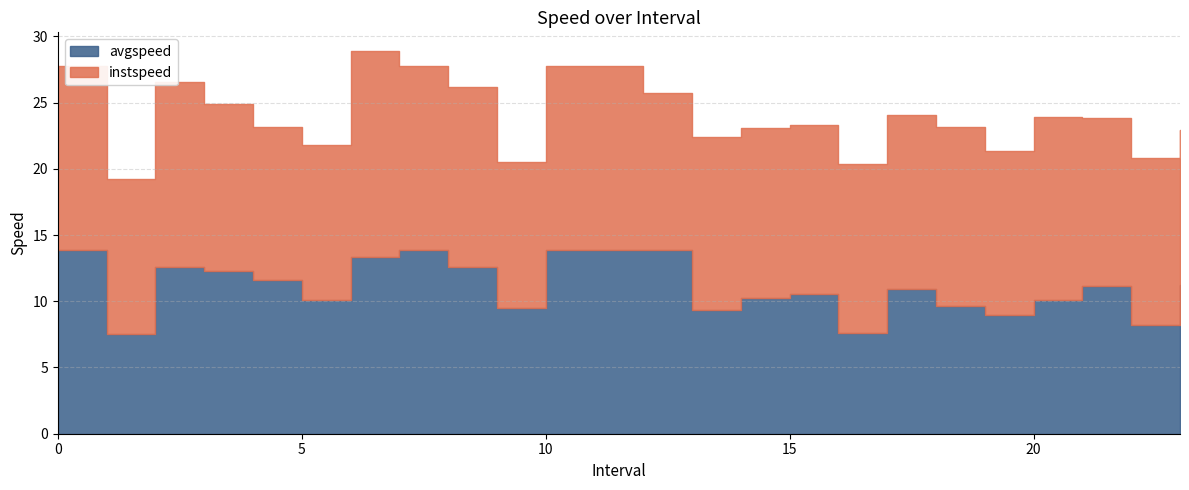

Read the avgspeed value at 4.0.

11.6